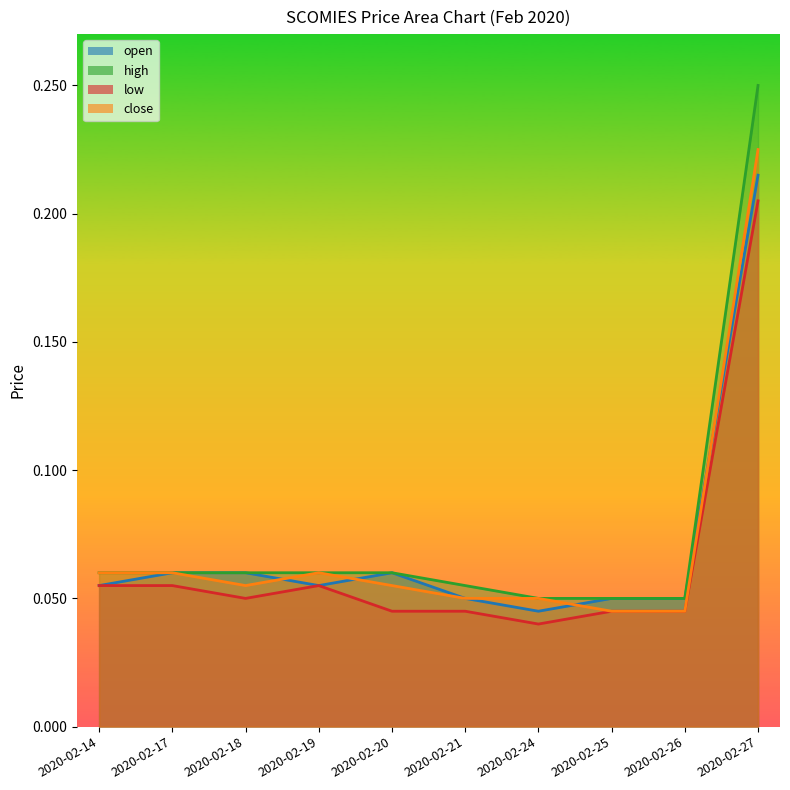

What is the value of the high point at the 2nd from the left?

0.1